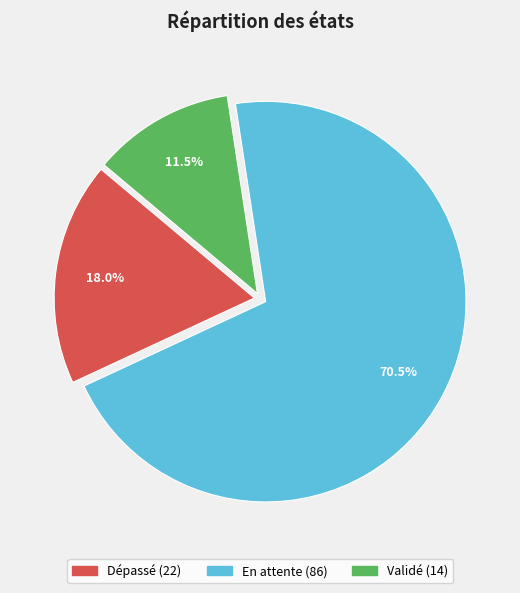

Which has a higher value, Dépassé or En attente?

En attente